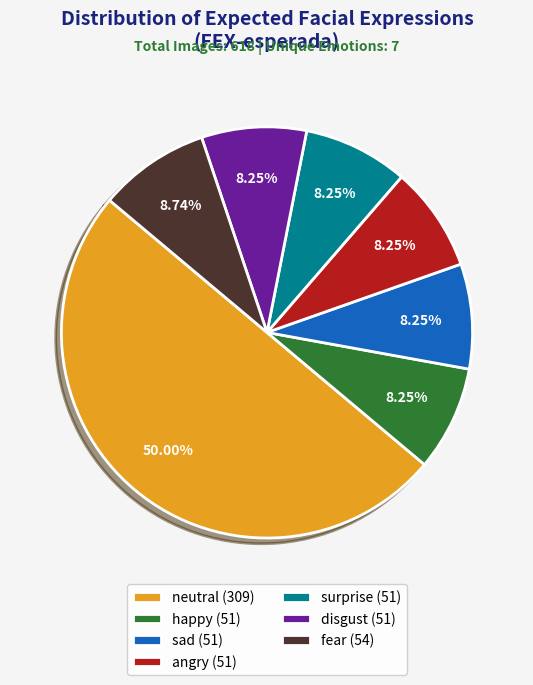

Between disgust (51) and neutral (309), which is larger?

neutral (309)